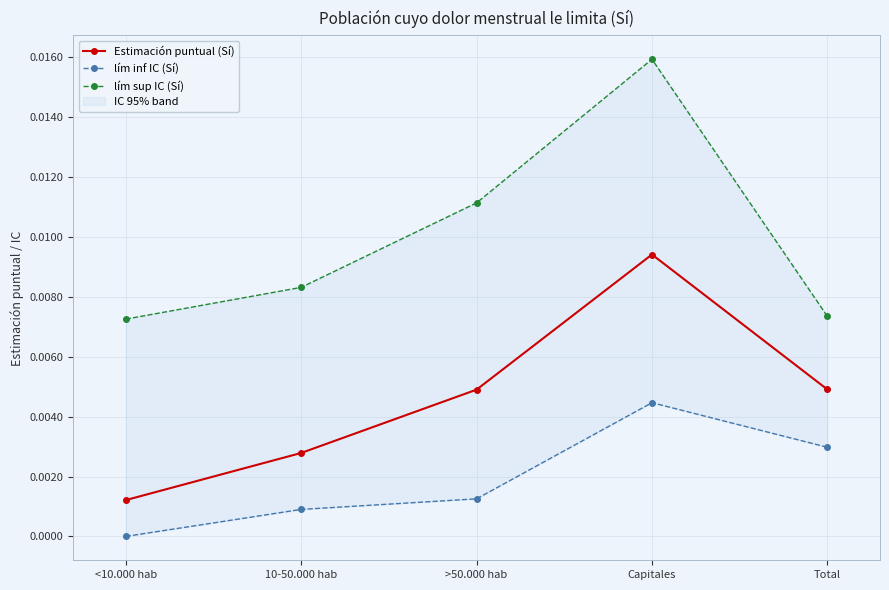

What position from the right is 10-50.000 hab?

4